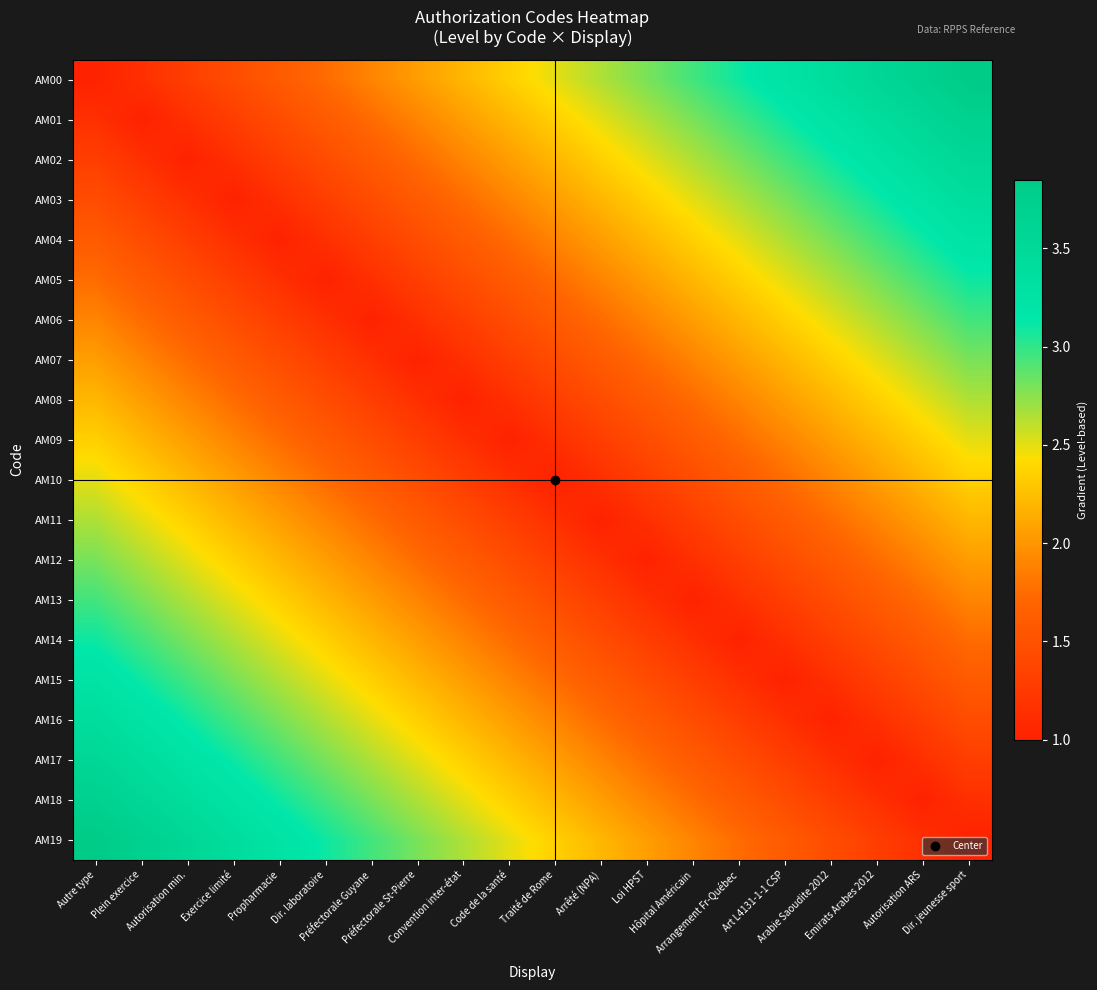

How many categories are shown in the chart?

20